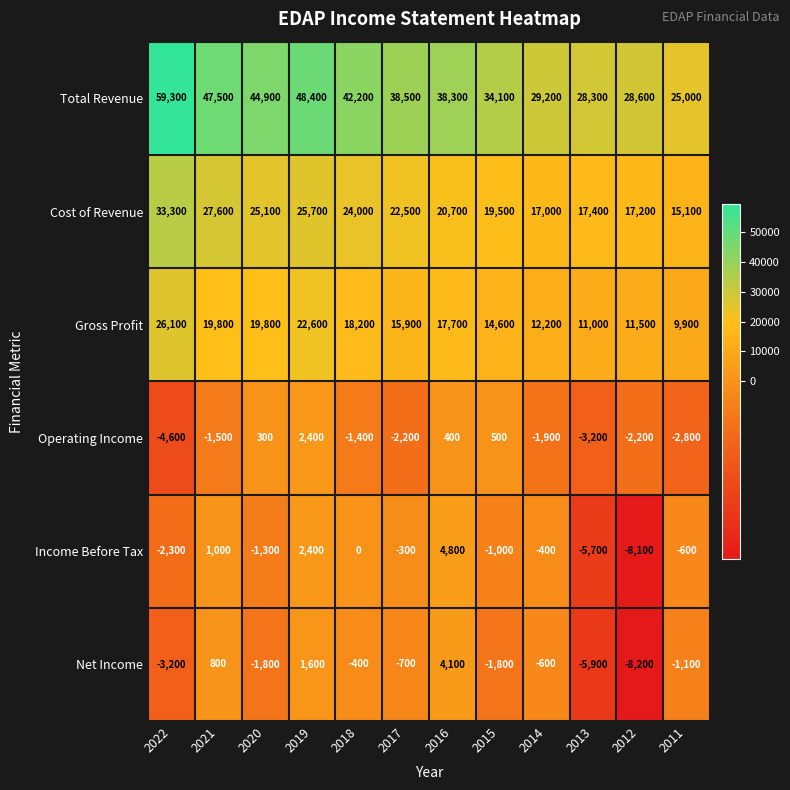

Where does the Income Before Tax series first go above -400?

2021